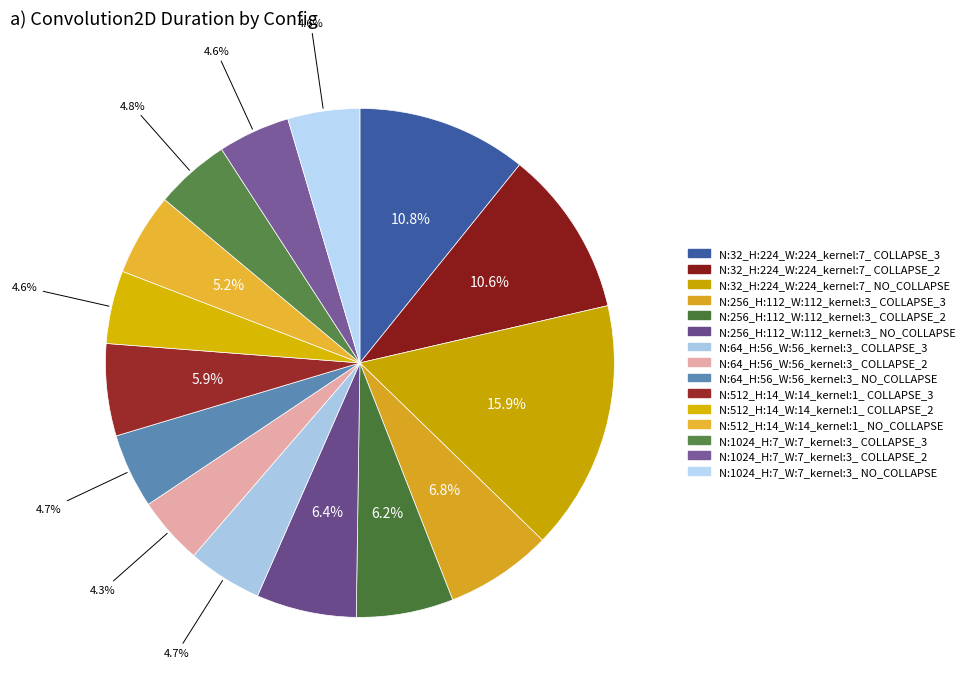

The N:1024_H:7_W:7_kernel:3_ COLLAPSE_3 slice represents 5% of the pie. True or false?

True